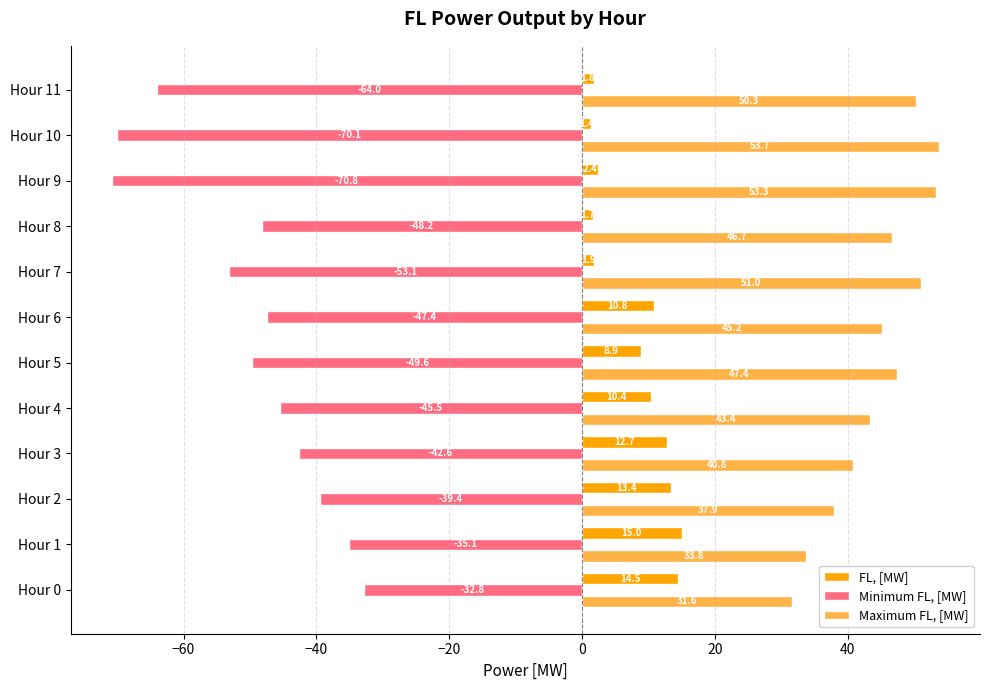

Is the value of Maximum FL, [MW] at Hour 4 greater than the value of Minimum FL, [MW] at Hour 11?

Yes